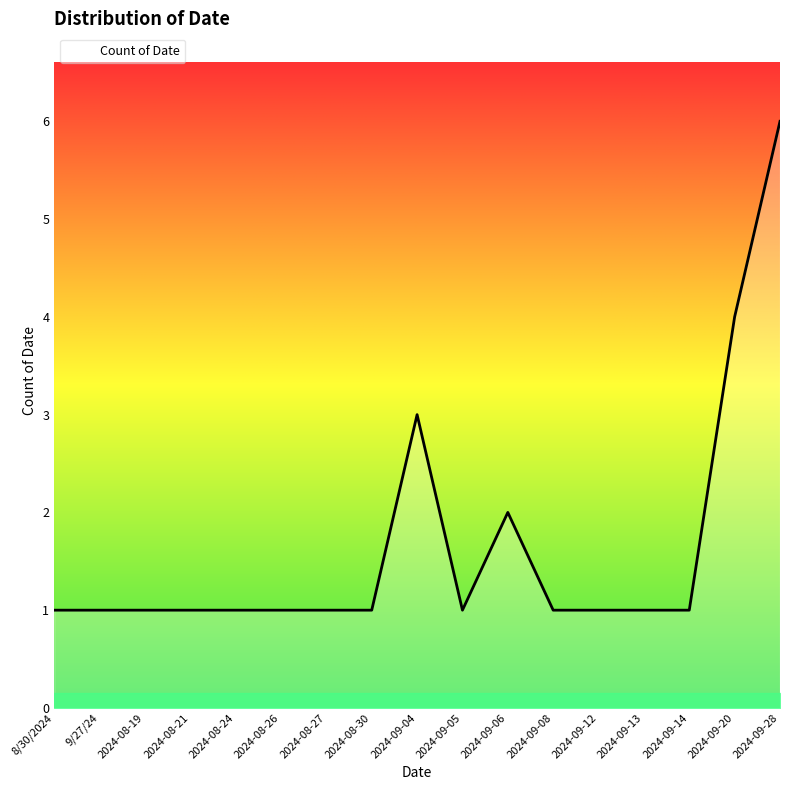

What is the minimum value shown in the chart?

1